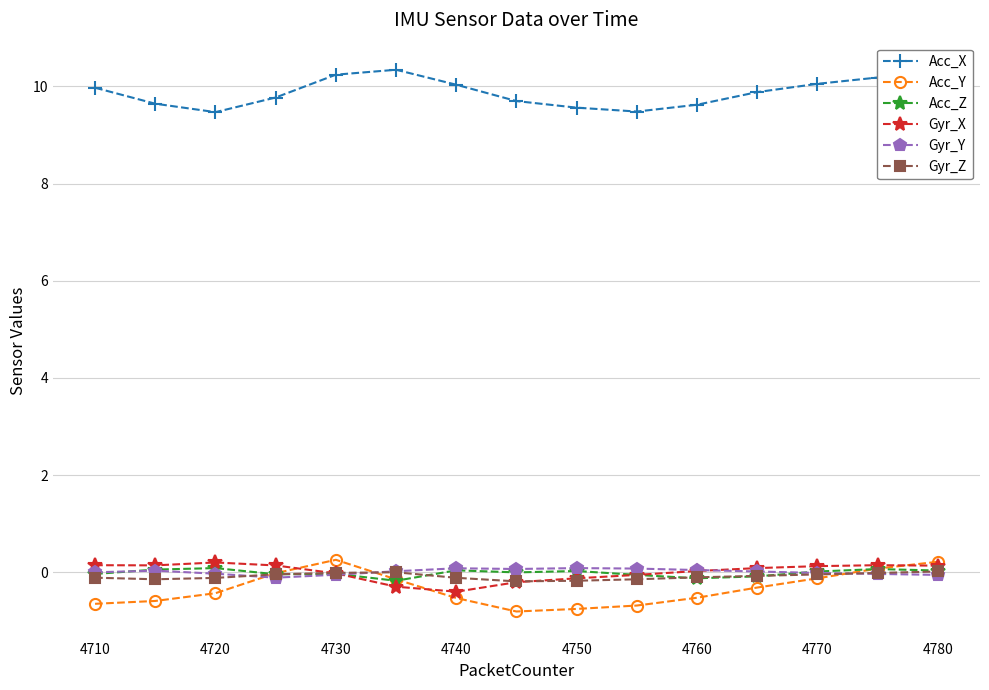

True or false: Acc_X and Acc_Y intersect in this chart.

False